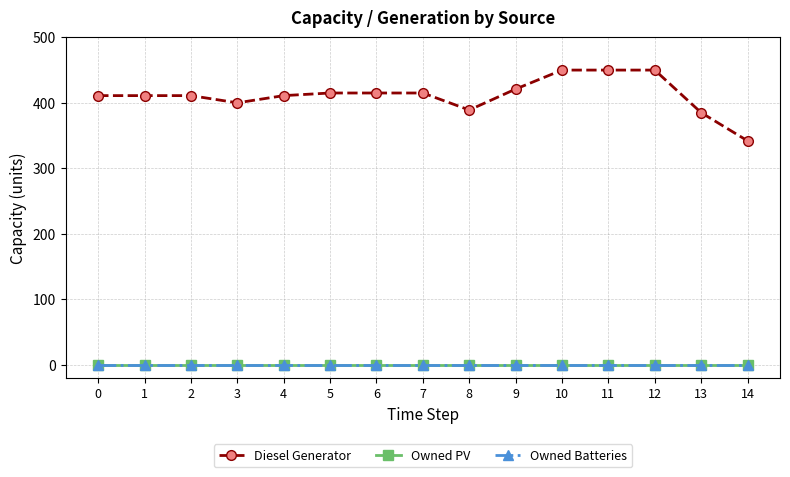

Reading right to left, list all the values displayed in this chart.

Diesel Generator: 14=342	13=385	12=450	11=450	10=450	9=421	8=389	7=415	6=415	5=415	4=411	3=400	2=411	1=411	0=411
Owned PV: 14=0	13=0	12=0	11=0	10=0	9=0	8=0	7=0	6=0	5=0	4=0	3=0	2=0	1=0	0=0
Owned Batteries: 14=0	13=0	12=0	11=0	10=0	9=0	8=0	7=0	6=0	5=0	4=0	3=0	2=0	1=0	0=0